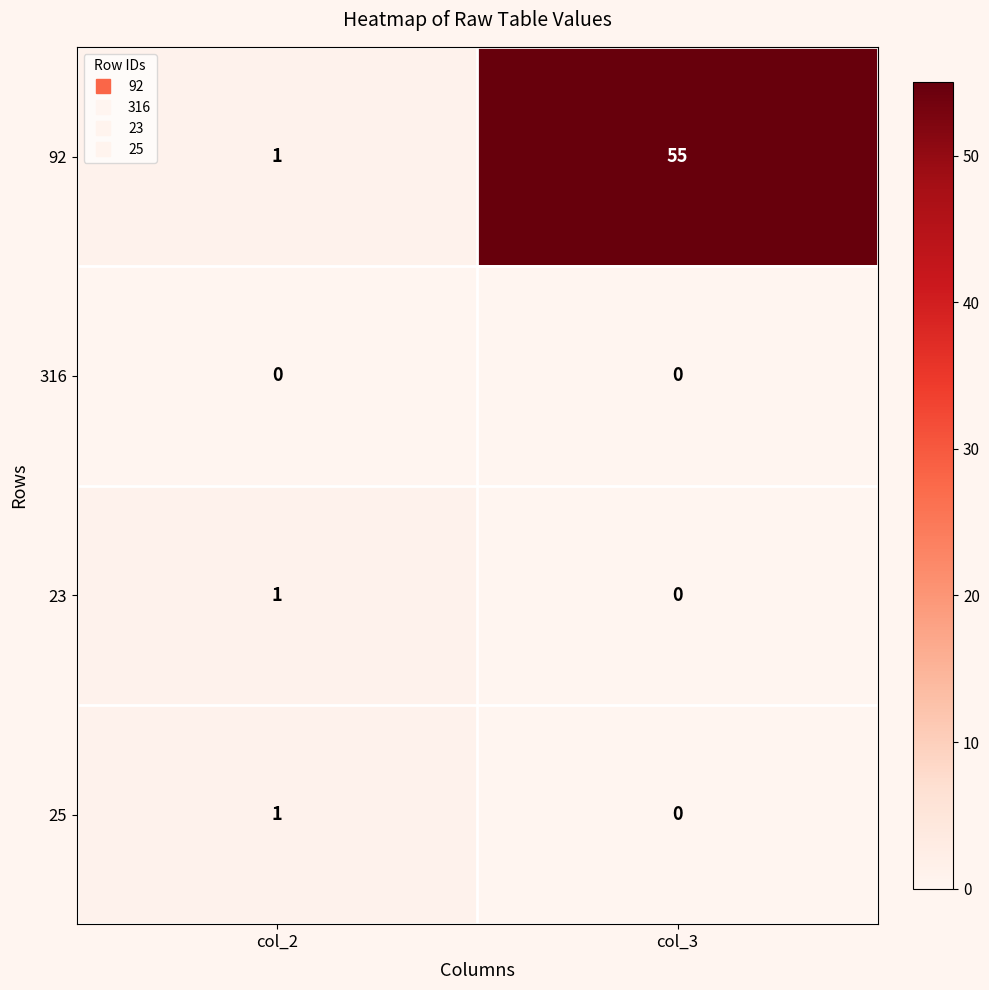

At how many categories does at least one series exceed 16?

1